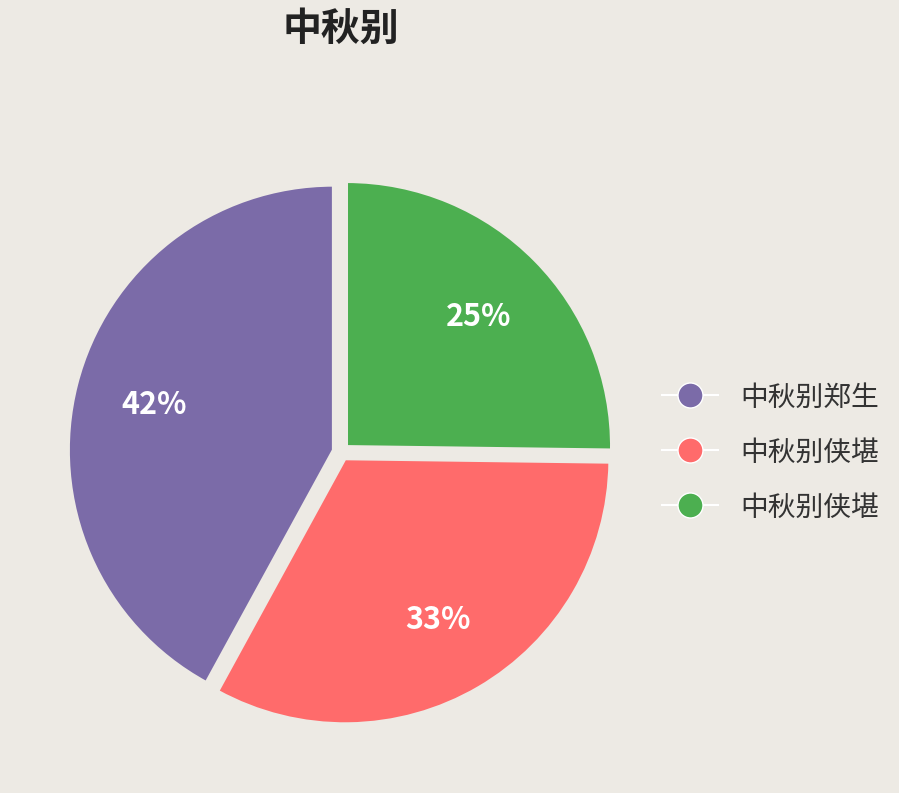

How many slices are in this pie chart?

3